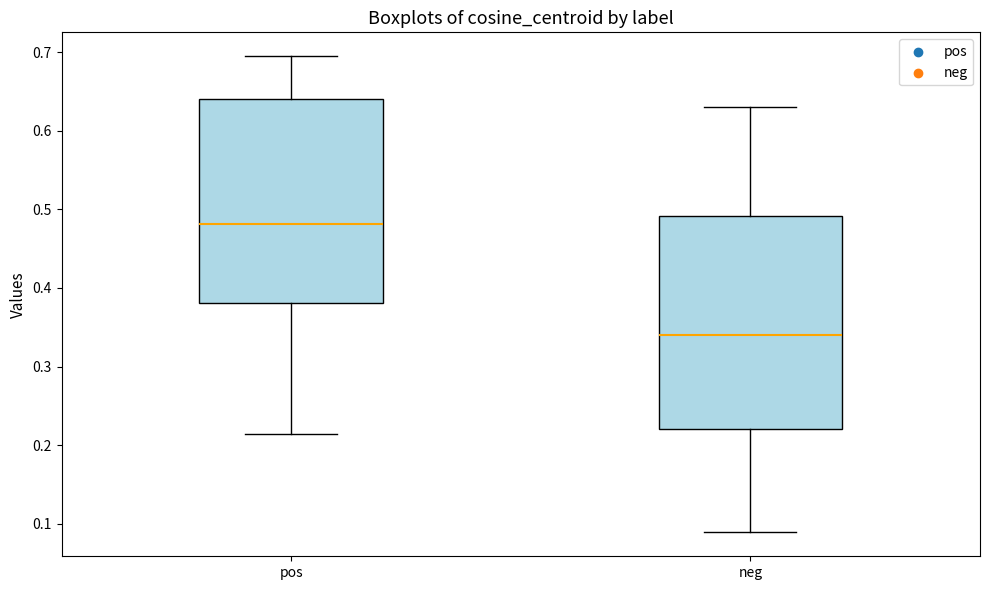

Reading left to right, read every box against the y-axis: the position of its median line, the range the box covers, and the ends of its whiskers. The values are not printed on the chart, so give them approximately, as read against the axis.

pos: median 0.48, box 0.38 to 0.64, whiskers 0.21 to 0.69
neg: median 0.34, box 0.22 to 0.49, whiskers 0.09 to 0.63